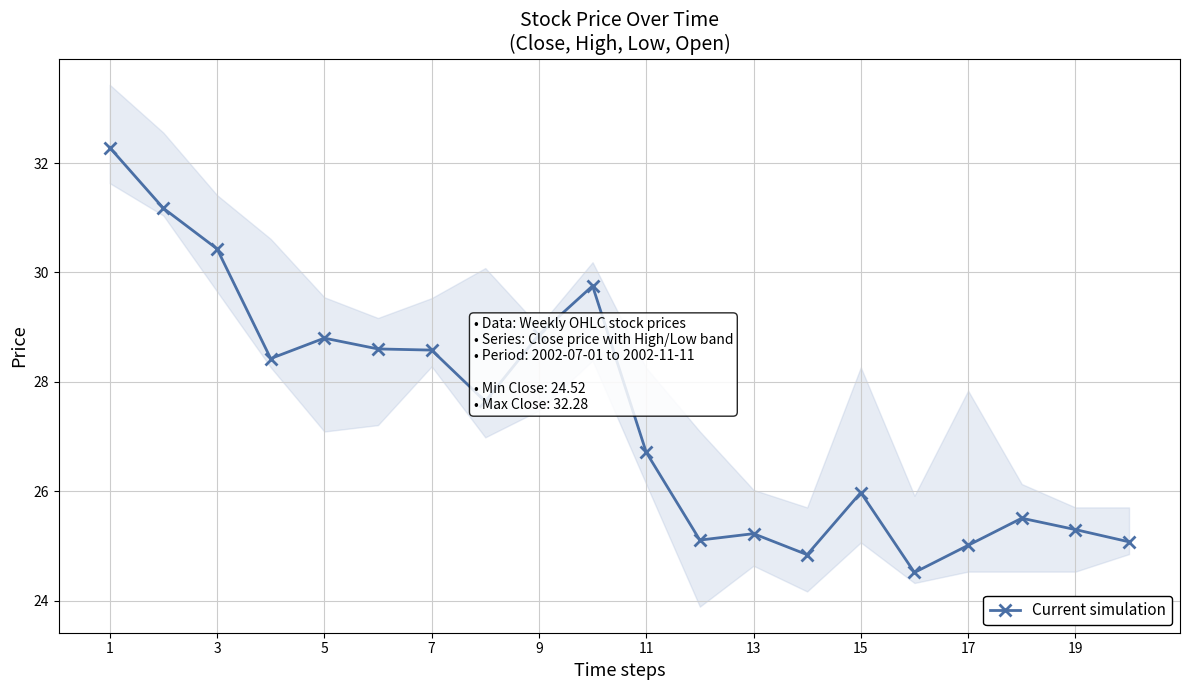

What is the average value?

27.4